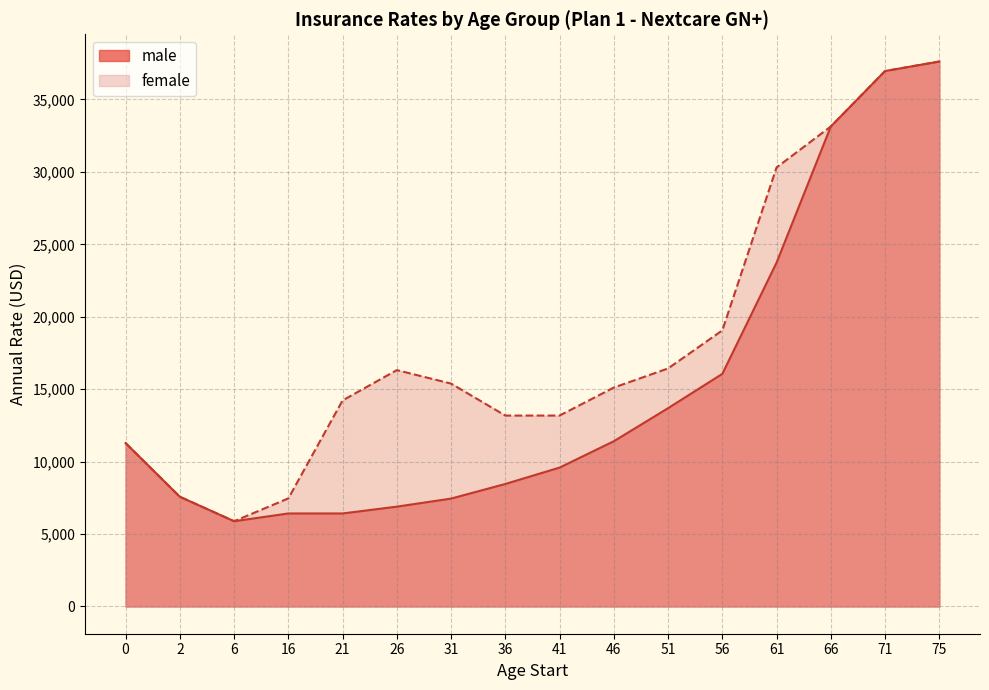

True or false: female and male cross at least once.

False